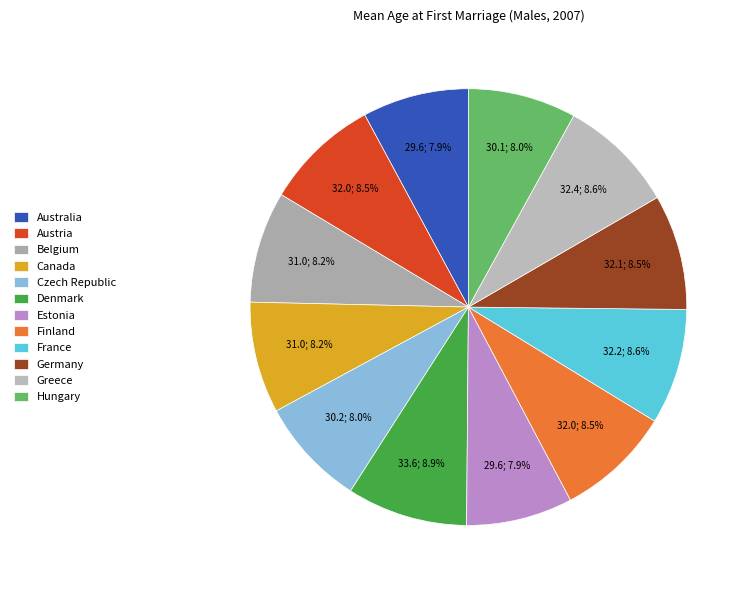

Is it true that Austria is 9% of the pie?

True